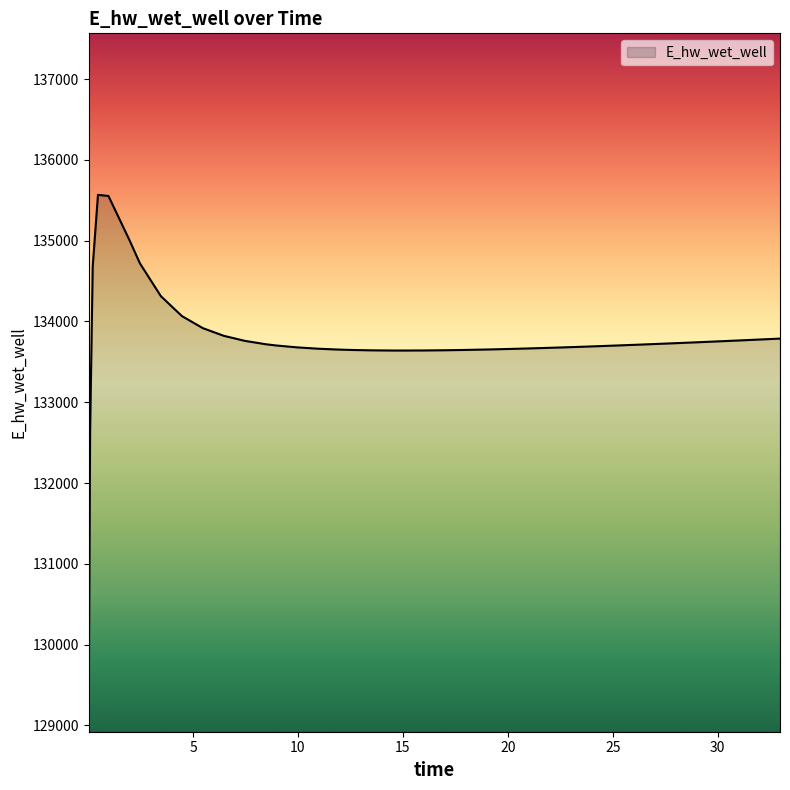

What is the greatest value displayed?

135568.2